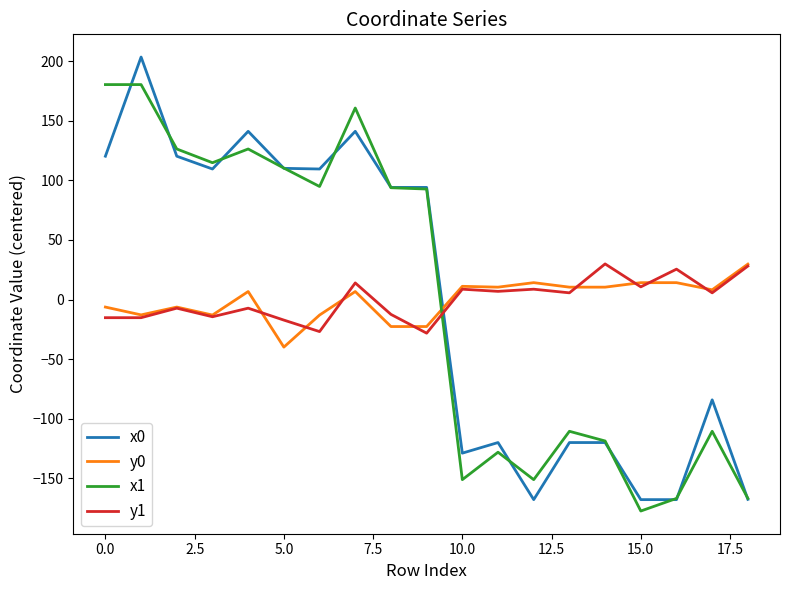

After their last crossing, which series has the higher values: x0 or y1?

y1